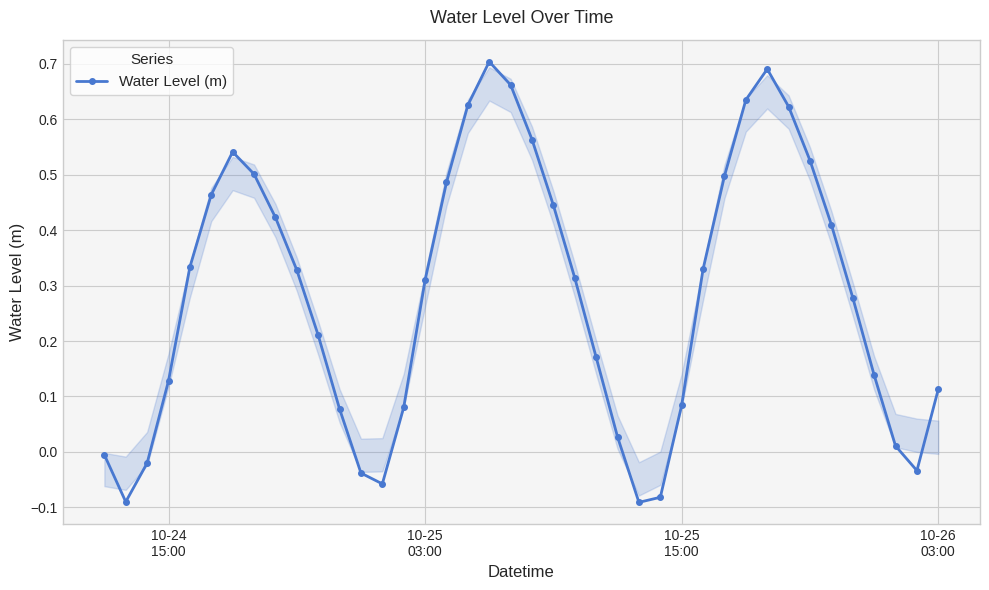

What is the sum of all values?

11.3